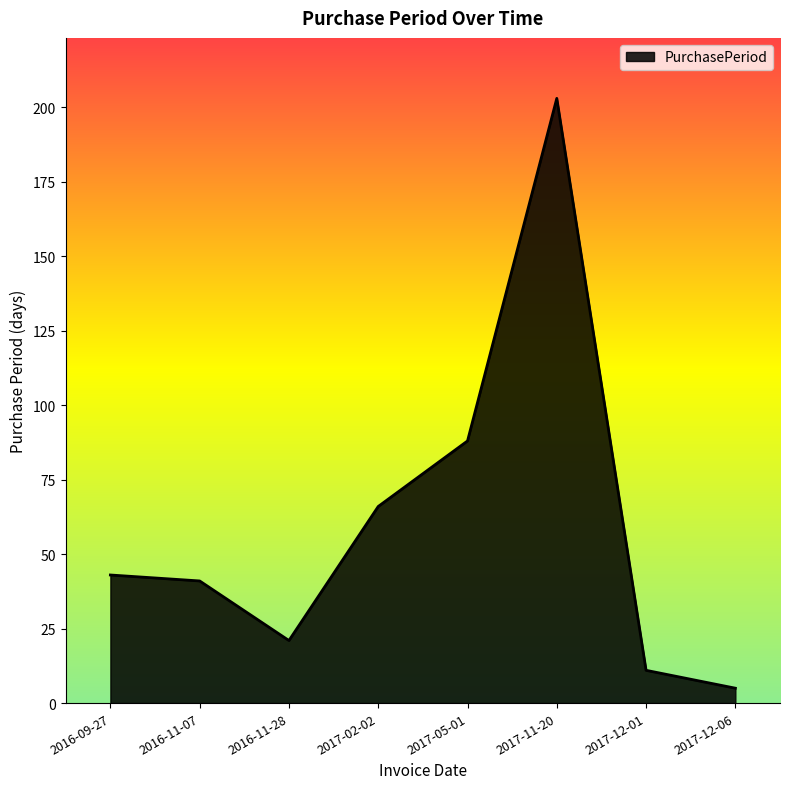

How many values are below 43?

4